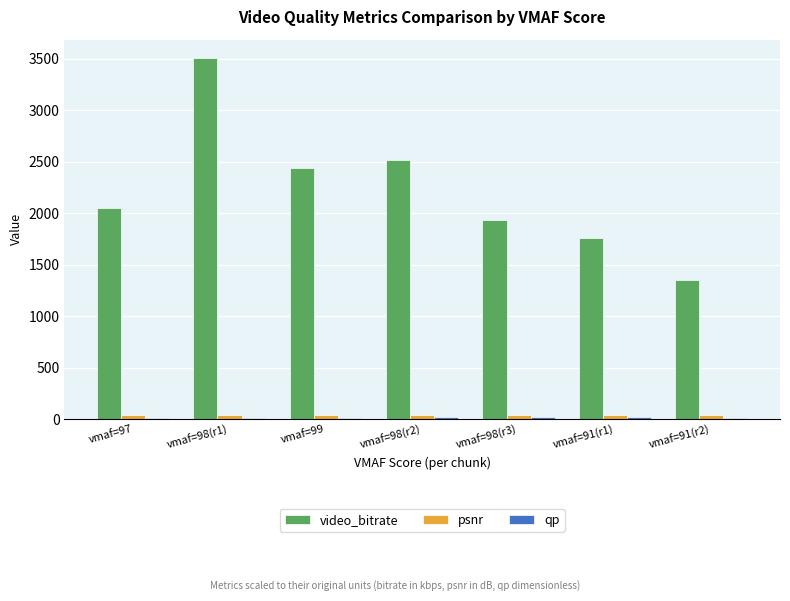

Which series has the largest total across all categories?

video_bitrate